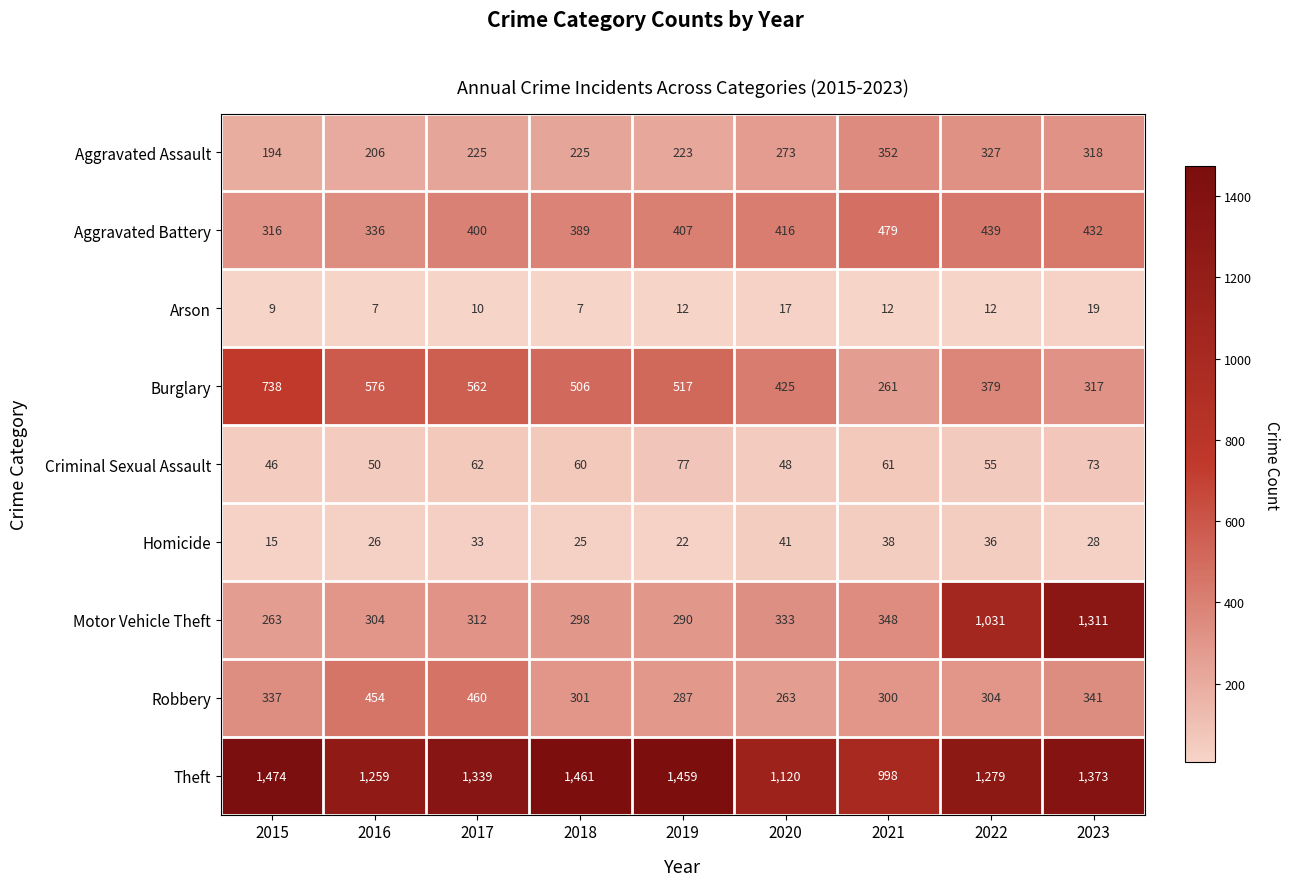

Which category has the highest value across all series?

2015